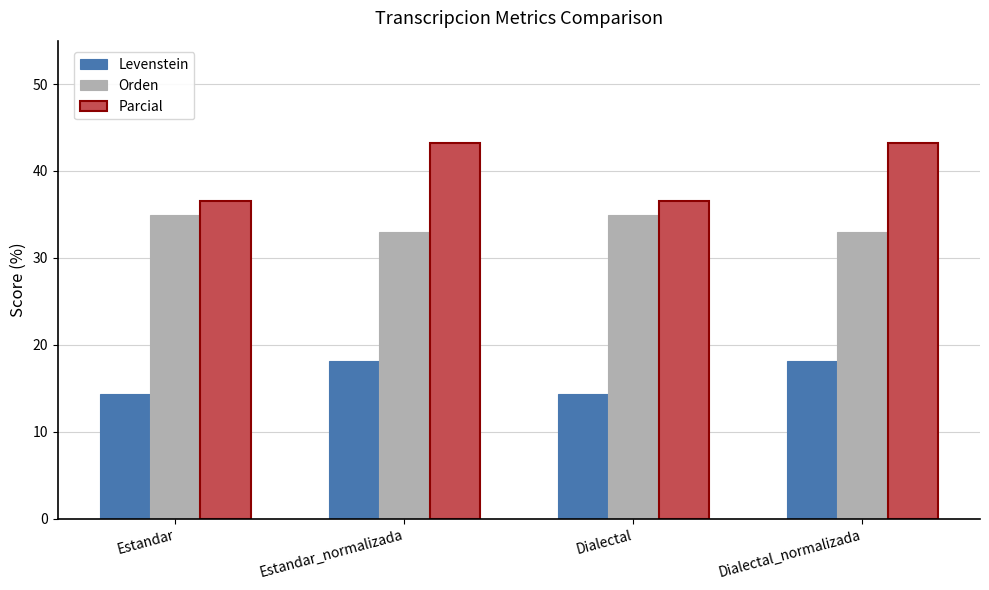

What is the greatest value displayed?

43.2